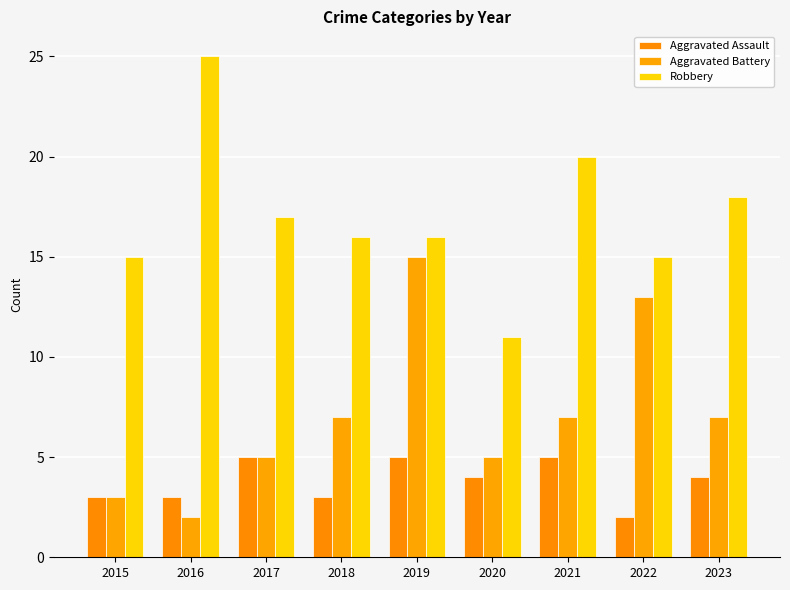

What is the difference between the highest and lowest values at 2023?

14